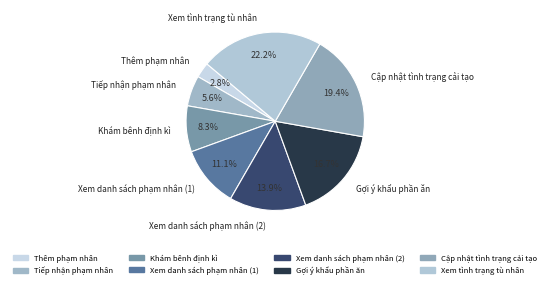

How many segments does this pie chart have?

8